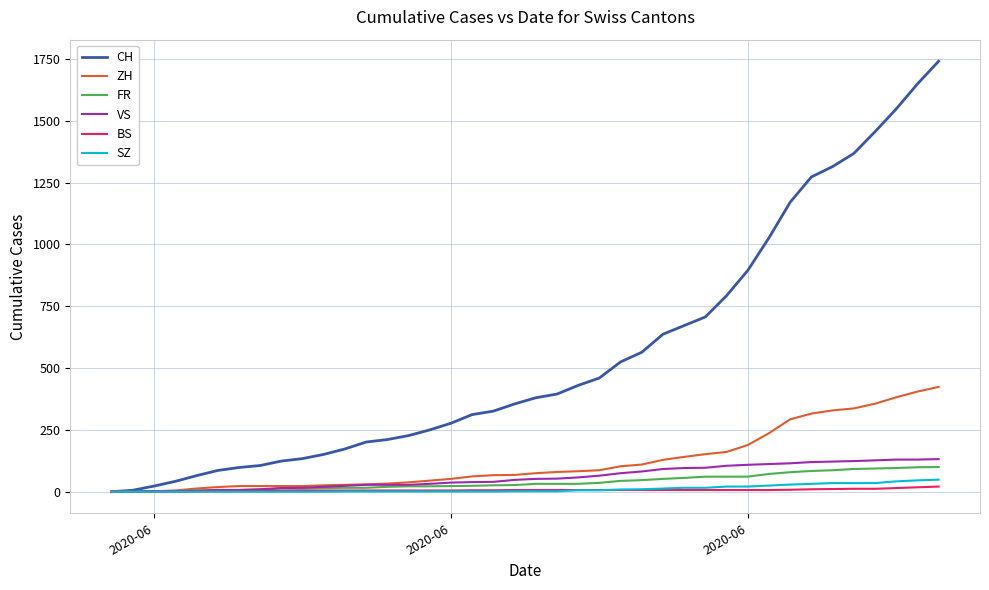

Which series has the largest total across all categories?

CH